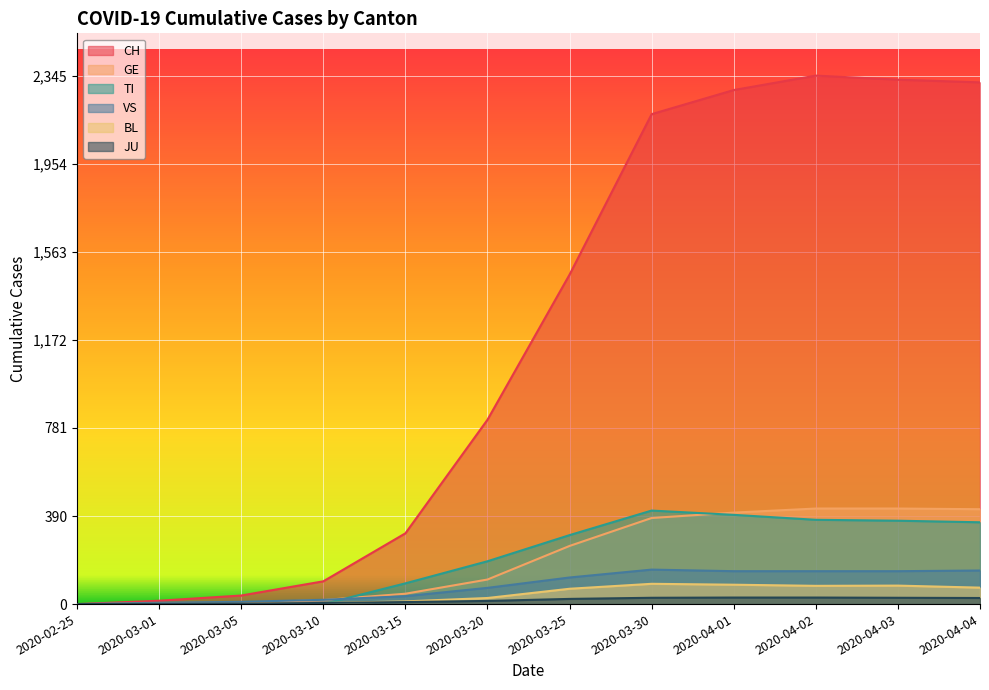

Where is TI nearest to the value 207?

2020-03-20